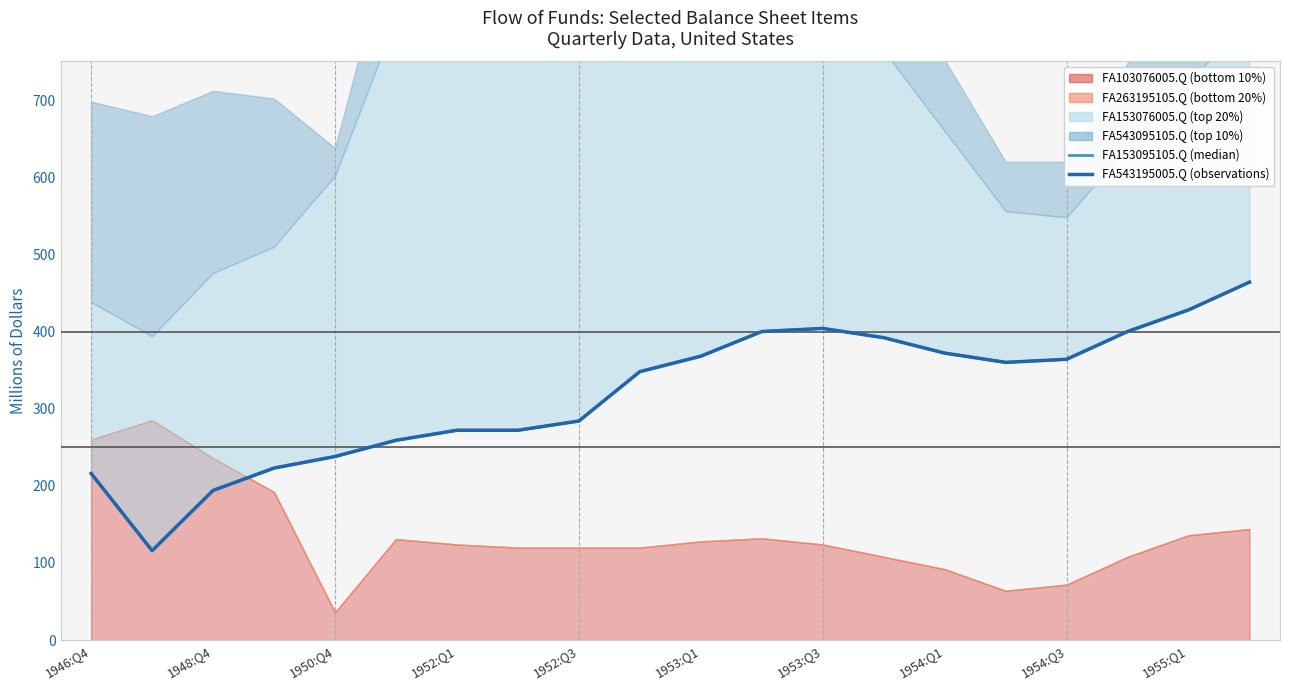

Is it true that FA153095105.Q (median) equals 134 at 19?

False